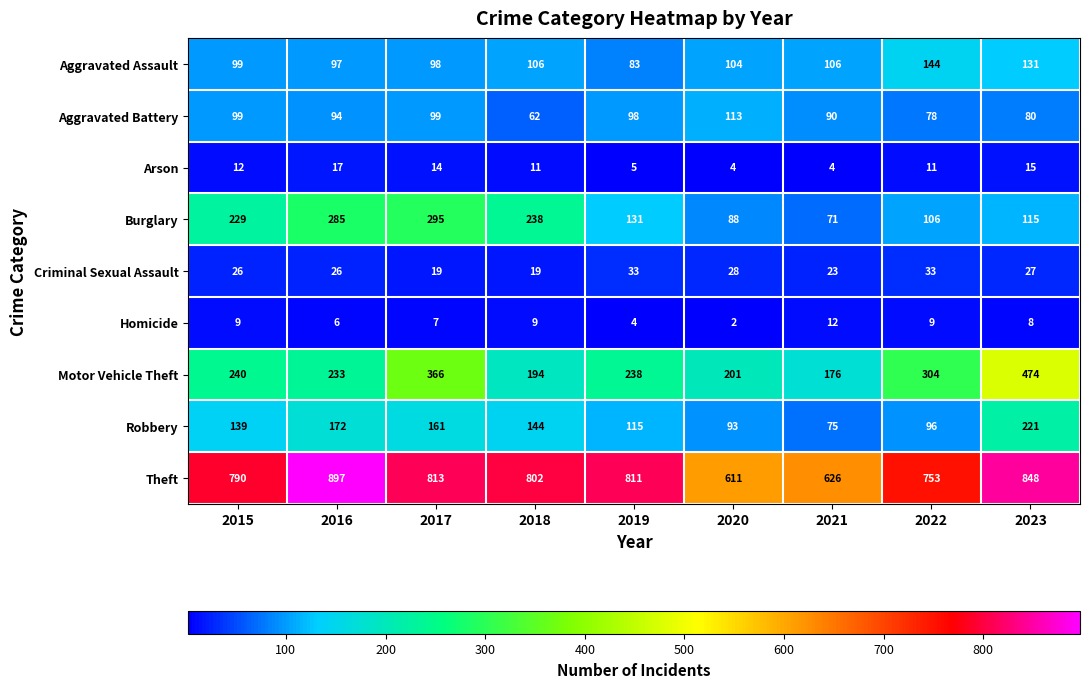

Where does the Motor Vehicle Theft series first go above 238?

2015